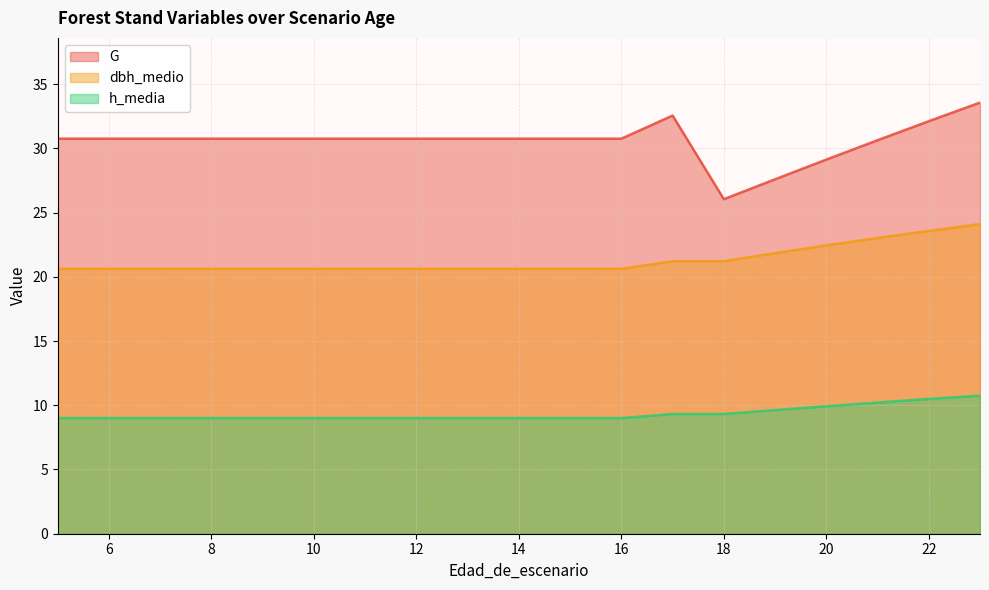

What is the difference between the maximum and minimum values in the h_media series?

1.8